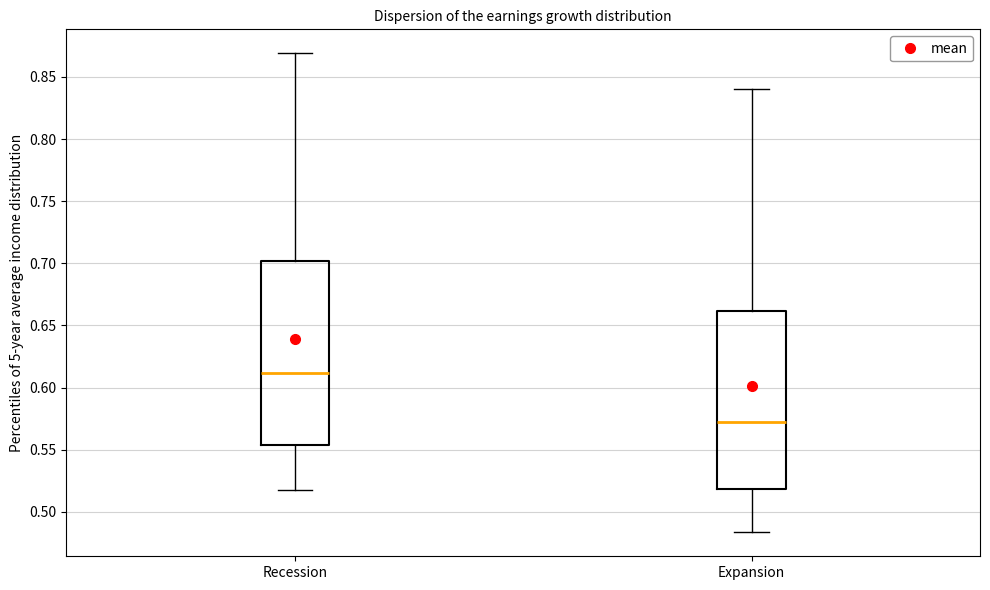

Reading left to right, read every box against the y-axis: the position of its median line, the range the box covers, and the ends of its whiskers. The values are not printed on the chart, so give them approximately, as read against the axis.

Recession: median 0.610, box 0.555 to 0.700, whiskers 0.515 to 0.870
Expansion: median 0.570, box 0.520 to 0.660, whiskers 0.485 to 0.840